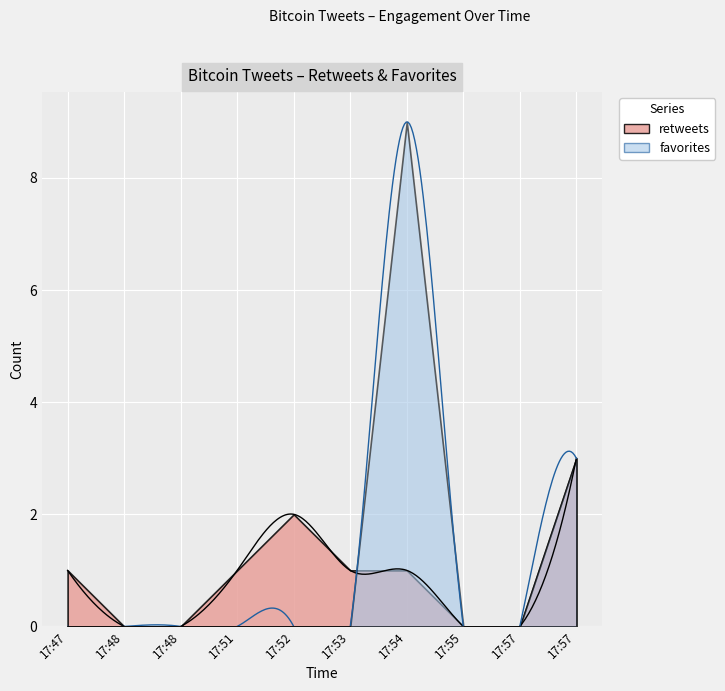

Reading left to right, list all the values displayed in this chart.

retweets: 1	0	0	1	2	1	1	0	0	3
favorites: 0	0	0	0	0	0	9	0	0	3